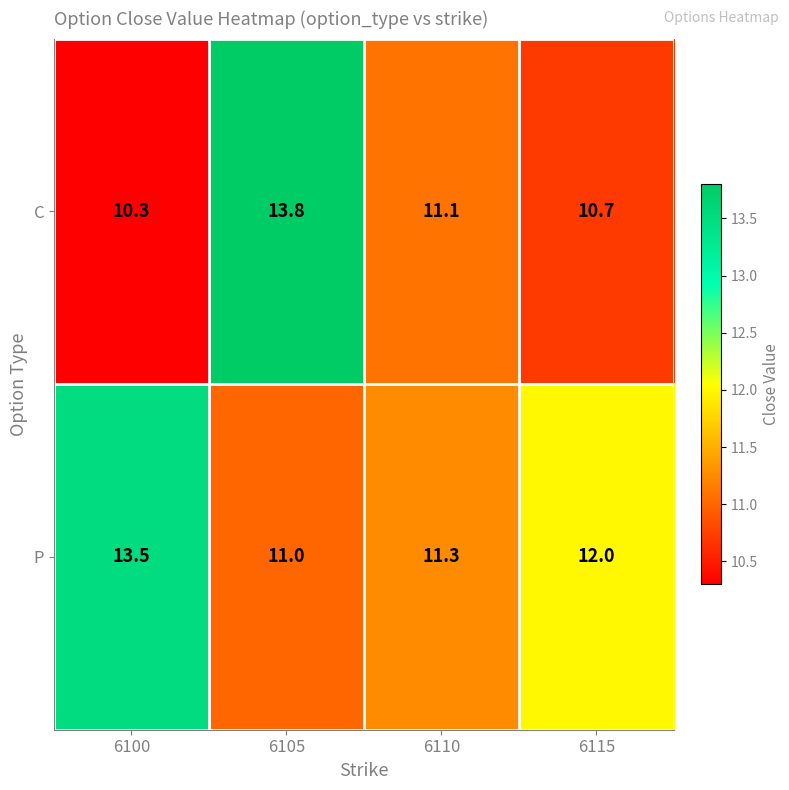

Reading left to right, what are all the values shown in this chart?

C: 6100=10.3	6105=13.8	6110=11.1	6115=10.7
P: 6100=13.5	6105=11.0	6110=11.3	6115=12.0